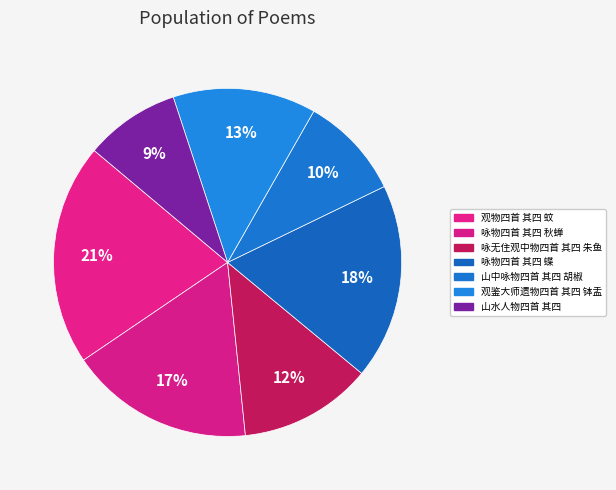

True or false: 观物四首 其四 蚊 accounts for 21% of the total.

True